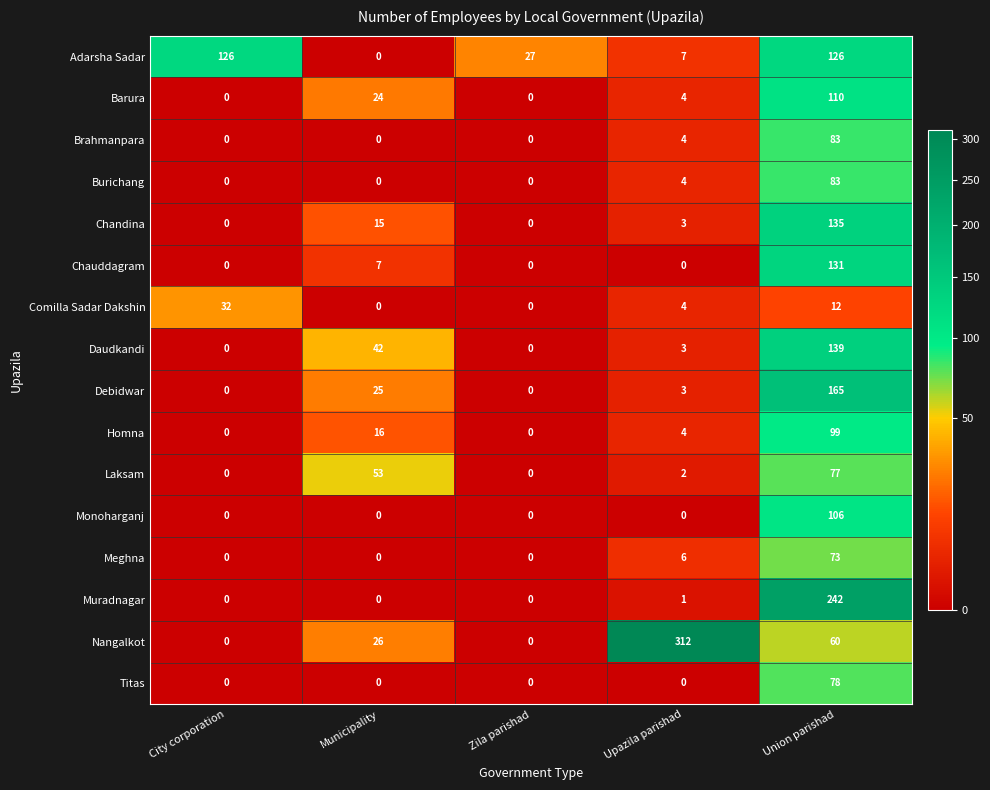

What is the sum of all Titas values?

78